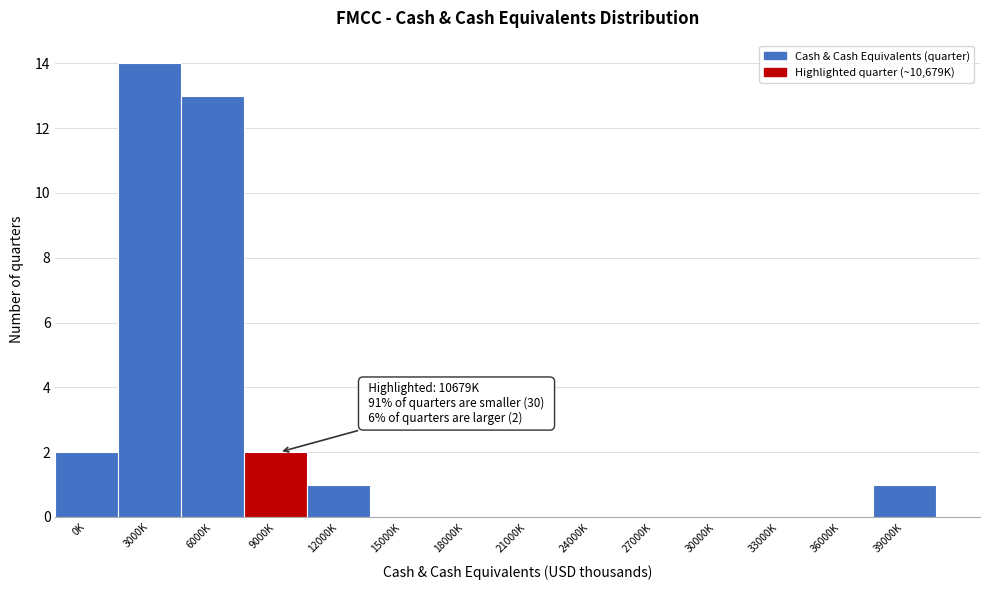

Reading right to left, what are all the values shown in this chart?

39000K=1	36000K=0	33000K=0	30000K=0	27000K=0	24000K=0	21000K=0	18000K=0	15000K=0	12000K=1	9000K=2	6000K=13	3000K=14	0K=2